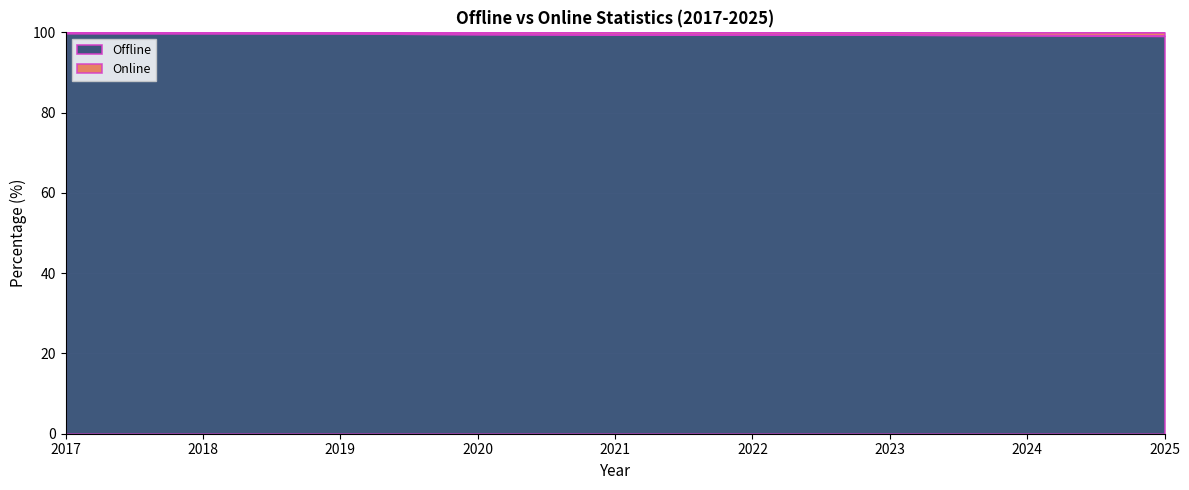

Reading right to left, extract all data points from this chart.

2025=99.1	2024=99.3	2023=99.4	2022=99.5	2021=99.4	2020=99.6	2019=99.7	2018=99.8	2017=99.8